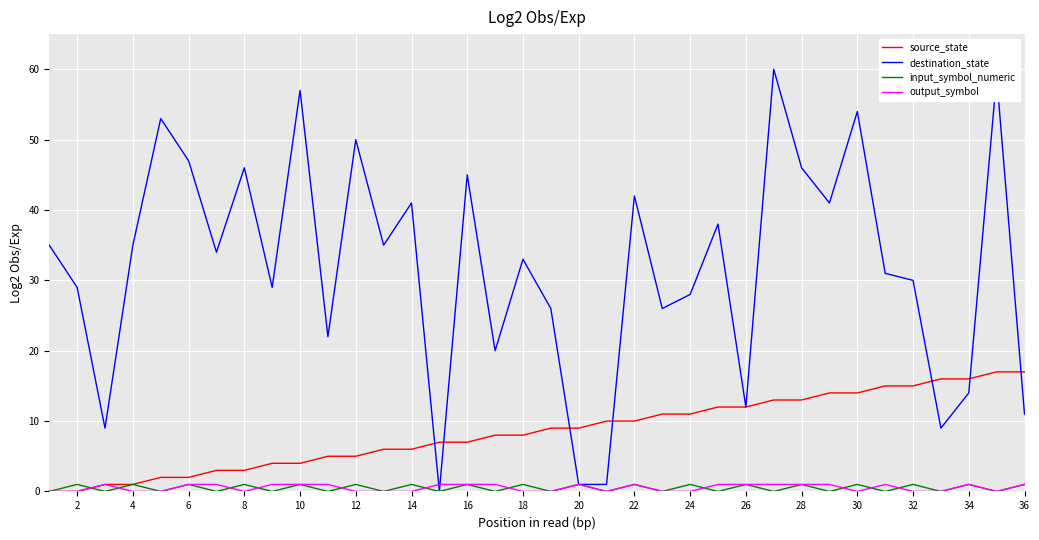

Does the chart display data point markers on the line(s)?

No